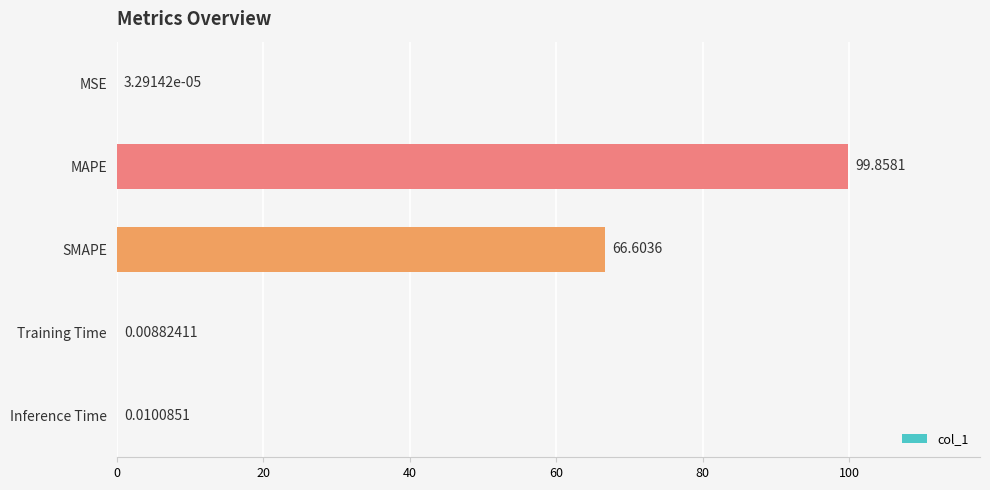

Which has a higher value, SMAPE or MSE?

SMAPE